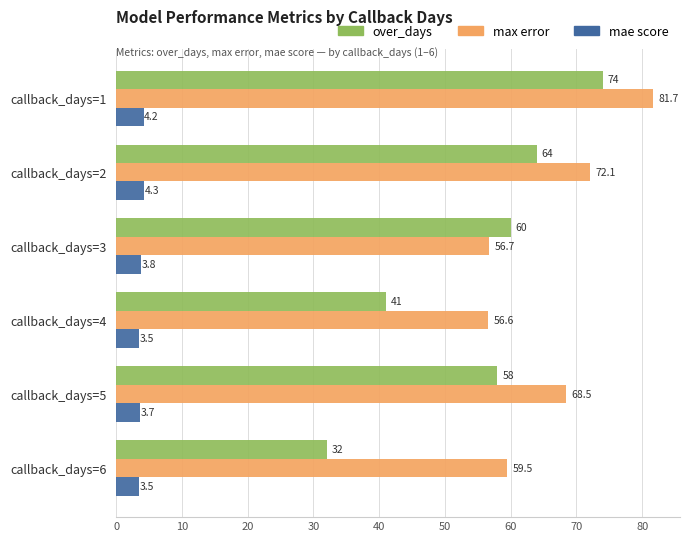

Rank the series by their average value, from lowest to highest.

mae score, over_days, max error